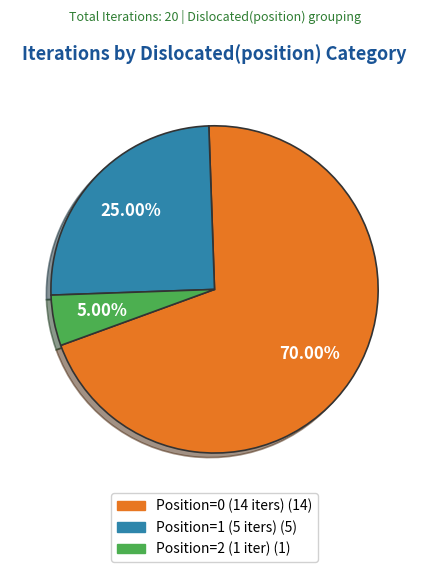

To the nearest percent, what is the average slice percentage?

33%